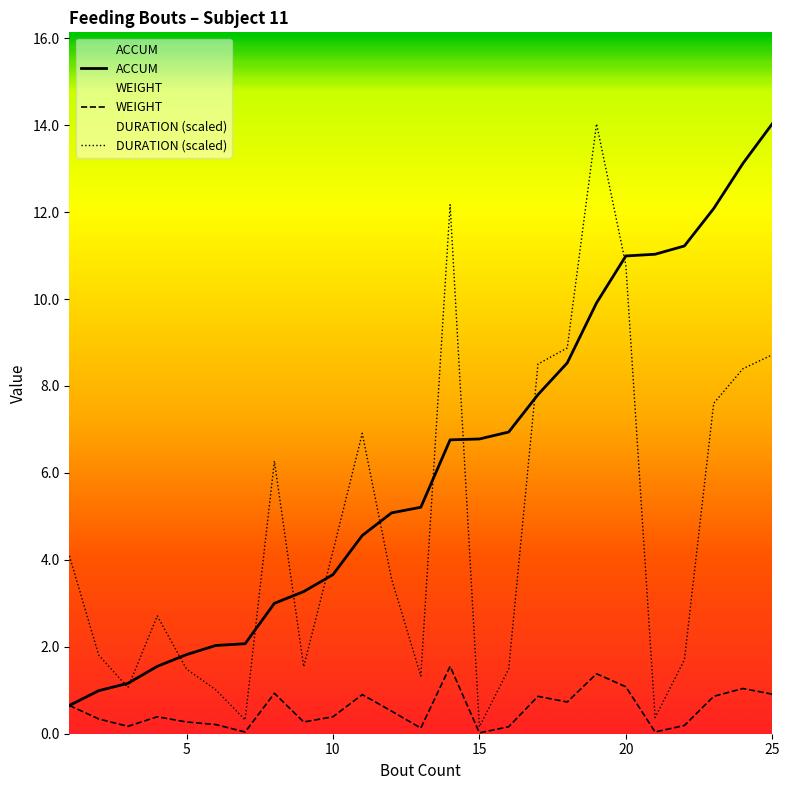

Does the chart have visible grid lines?

No